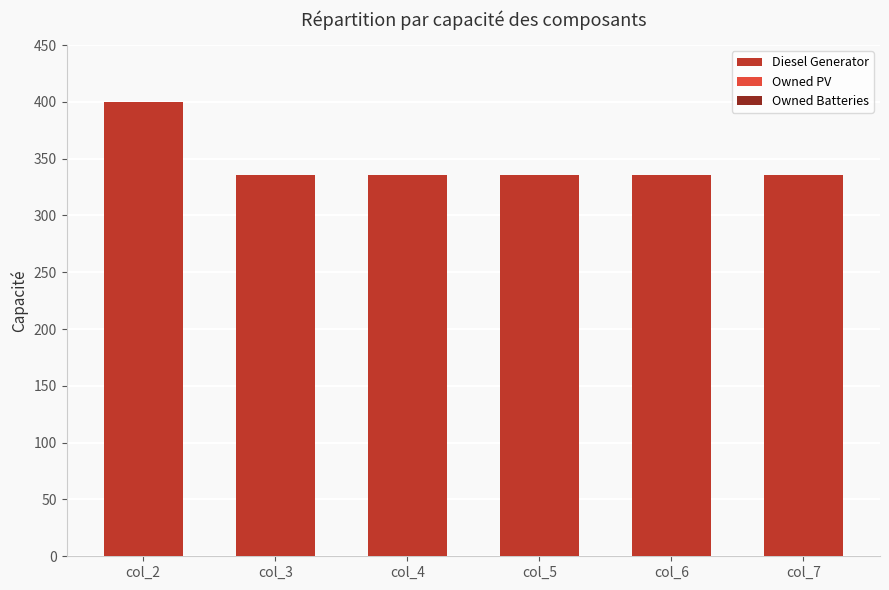

Count the number of data series in this chart.

1